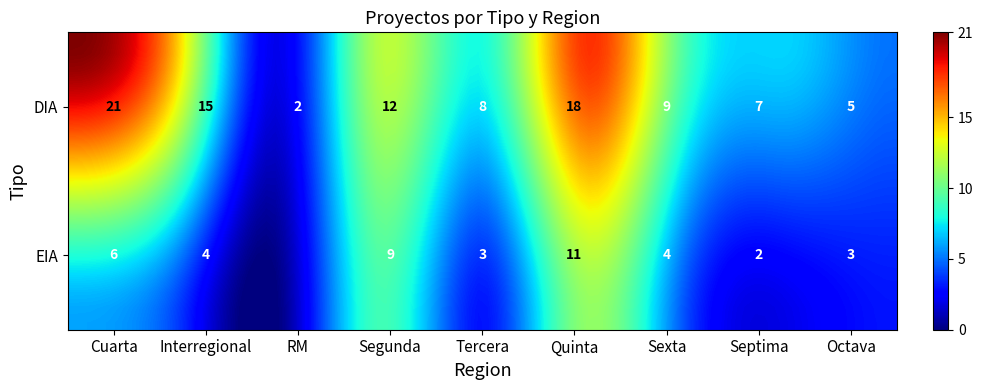

True or false: DIA_Interregional has a value of -9 at 6.

False